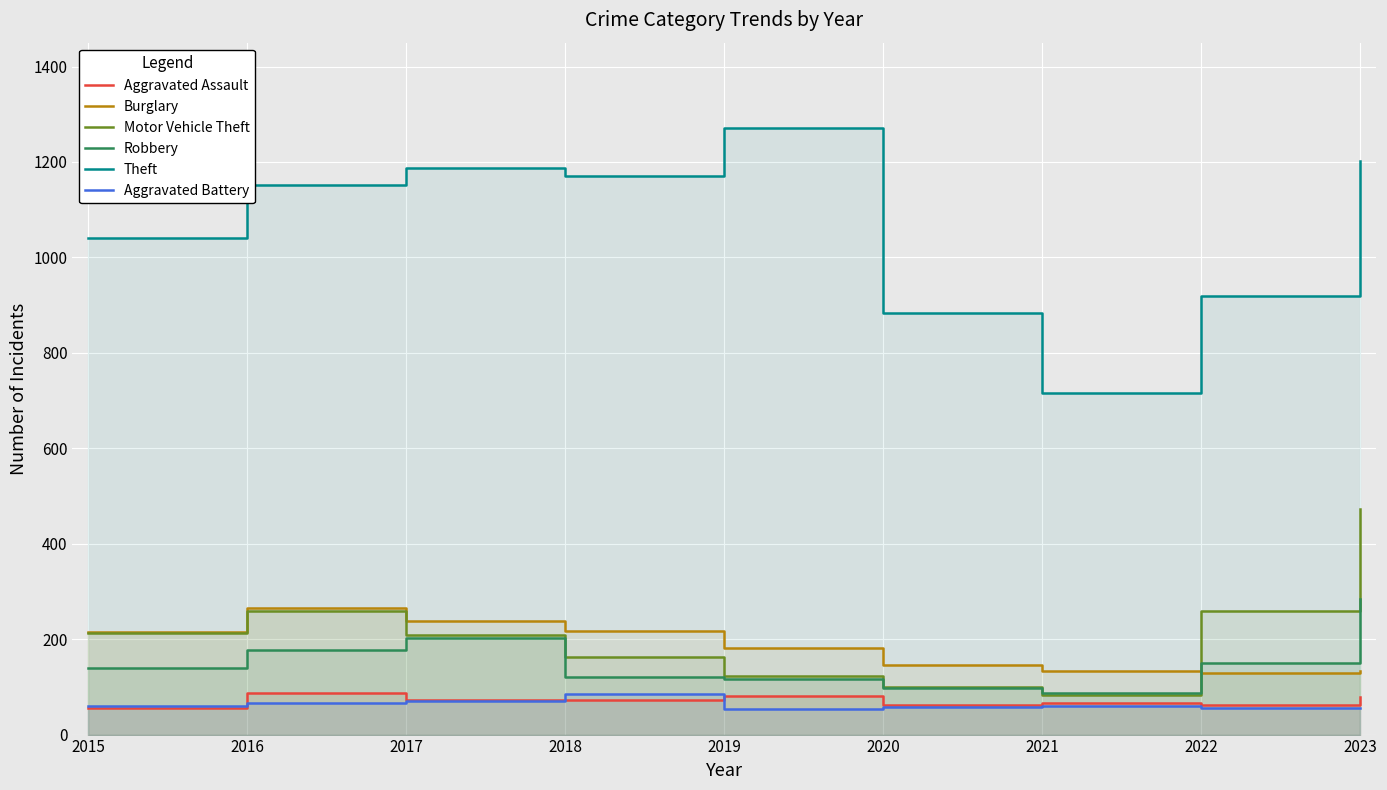

At which label is Robbery closest to 186?

2016